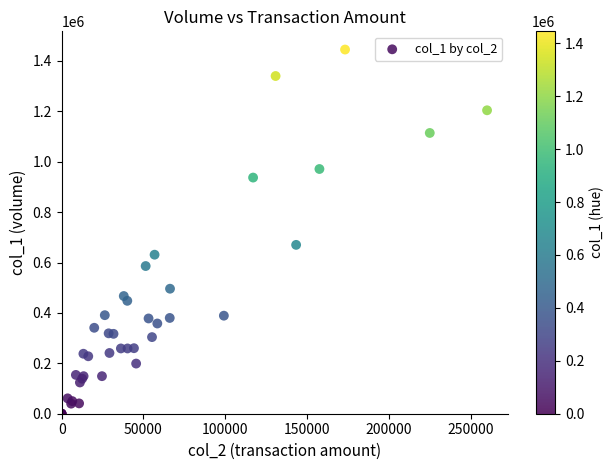

What Y value in the scatter plot is closest to 722500?

670000